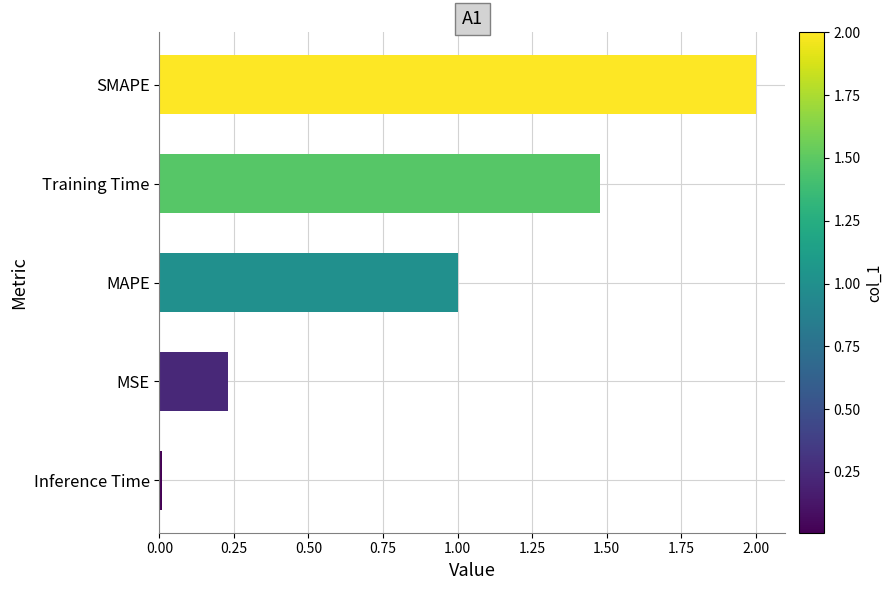

Which has a higher value, MAPE or SMAPE?

SMAPE